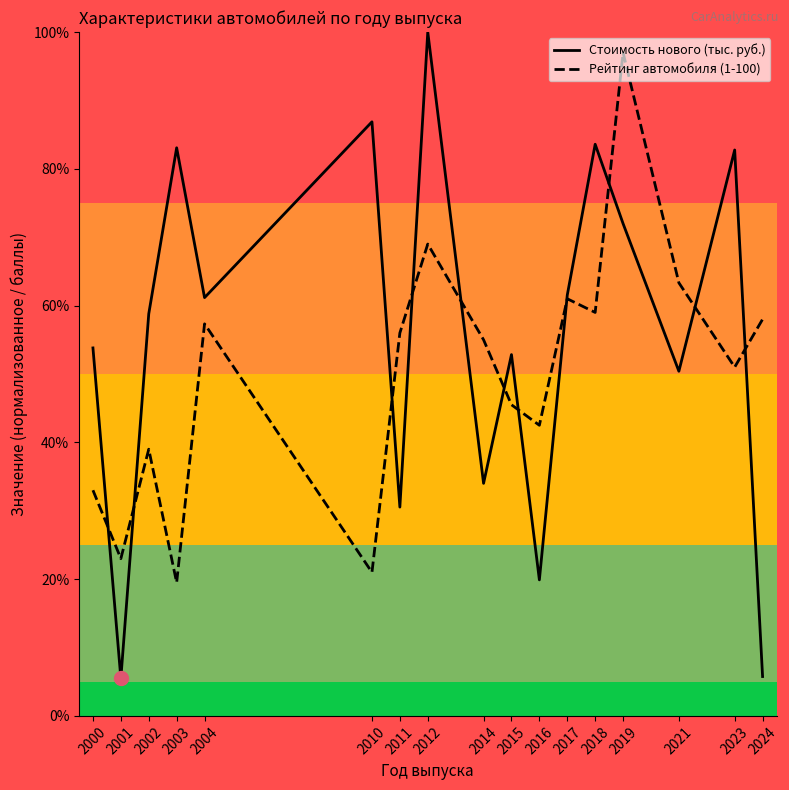

What is the difference between the highest and lowest values at 2003?

63.6